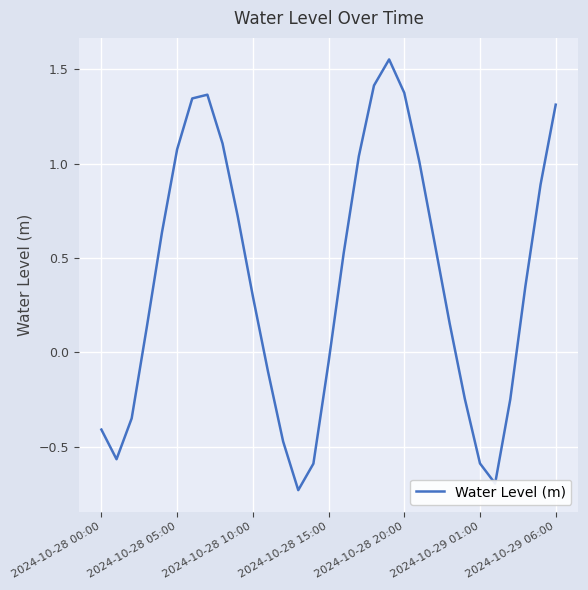

How many negative values are there?

12